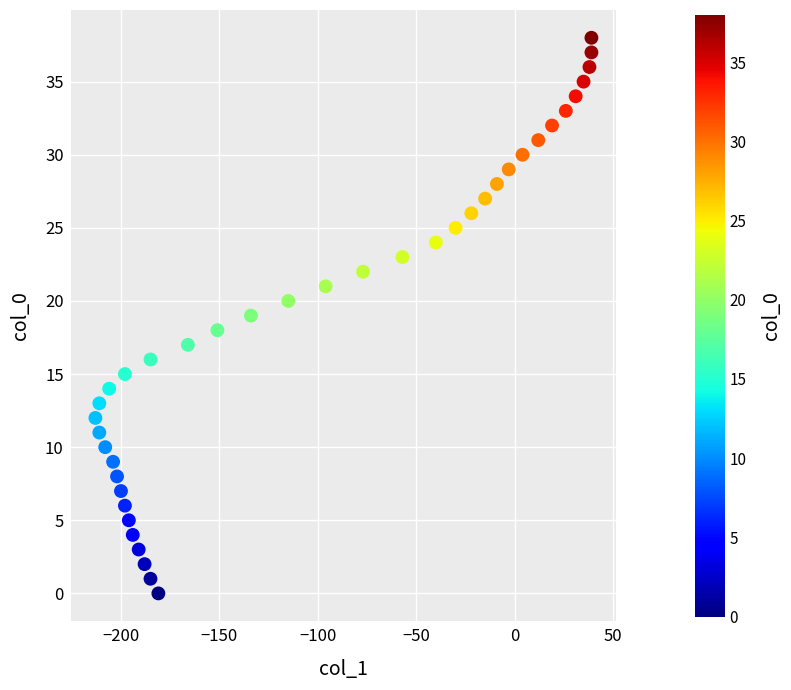

What is the range of Y values (max minus min)?

38